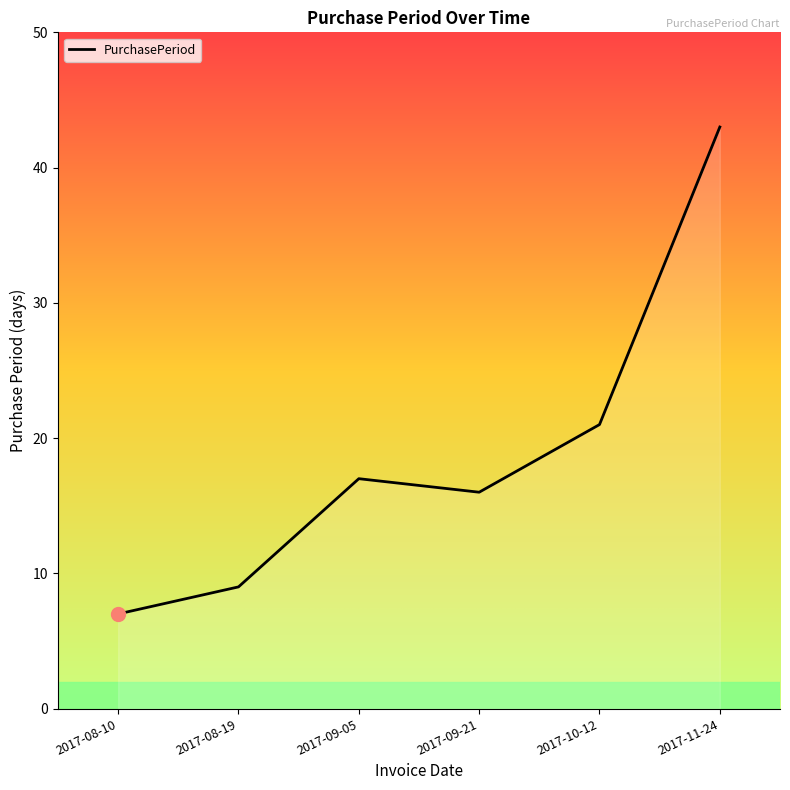

How many interior local peaks (higher than both neighbors) does the data have?

1